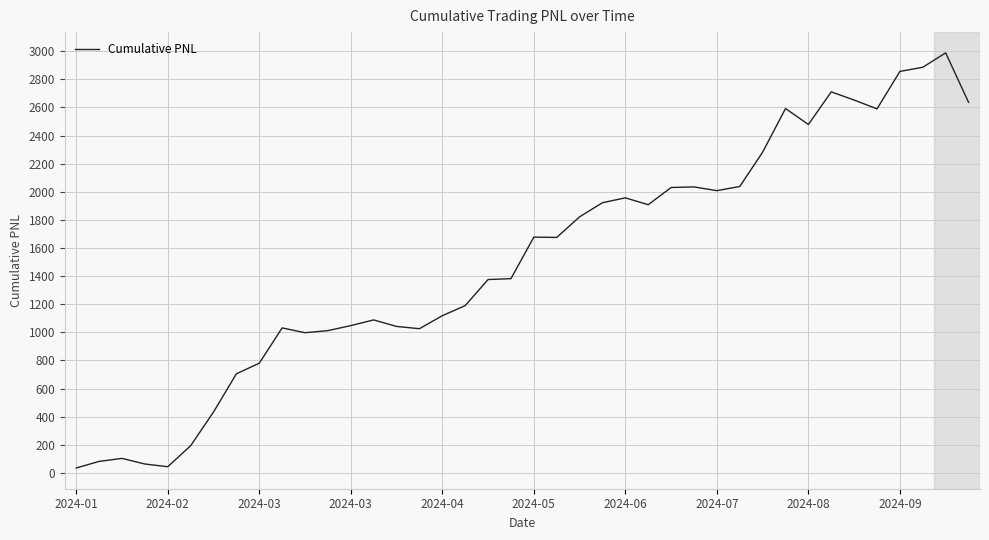

What is the minimum value shown in the chart?

35.5